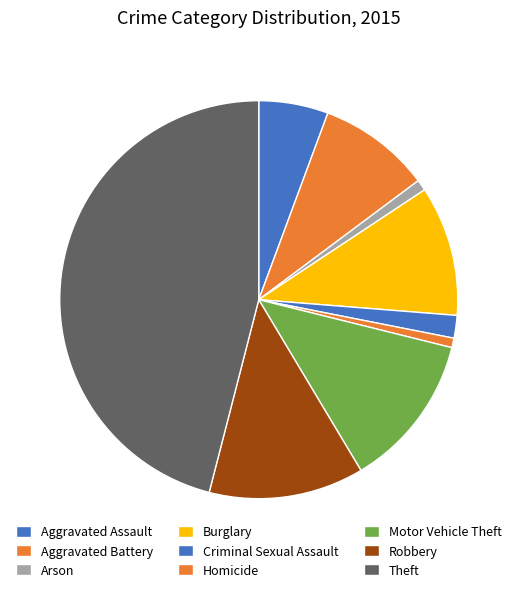

How many segments does this pie chart have?

9